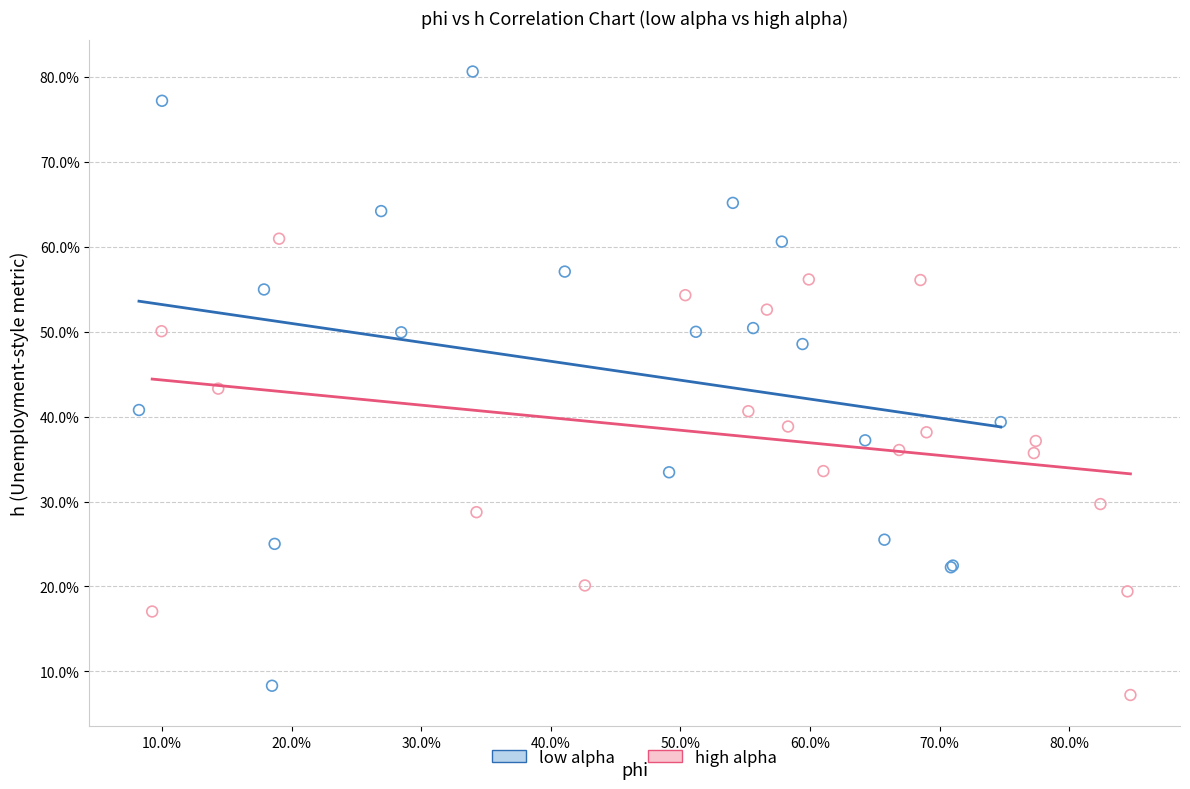

What are all the series names shown in the legend?

low alpha, high alpha